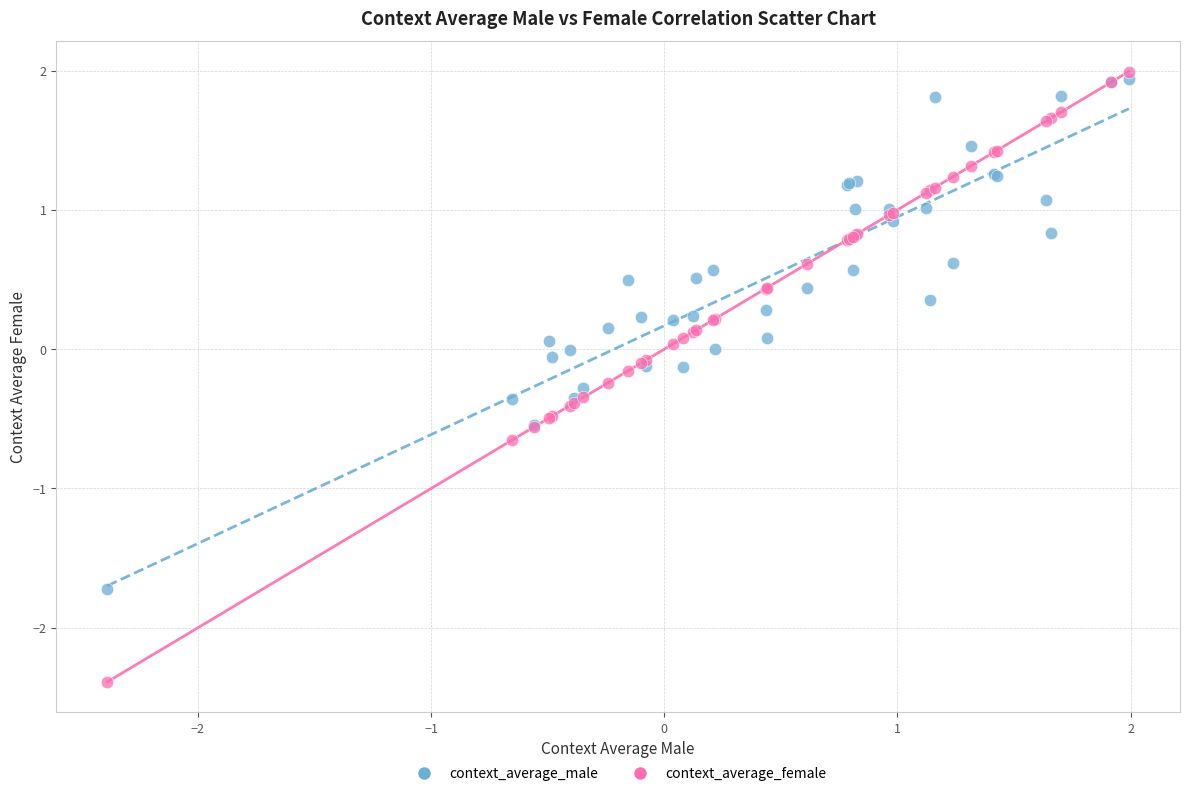

Which series reaches the minimum Y coordinate?

context_average_female